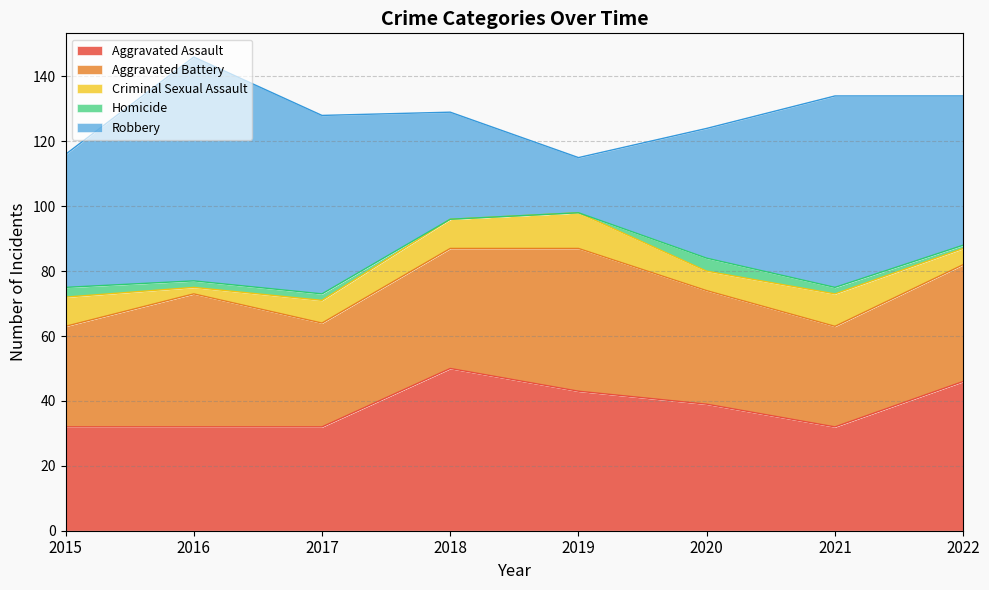

List the series in order of their peak value, highest first.

Robbery, Aggravated Assault, Aggravated Battery, Criminal Sexual Assault, Homicide